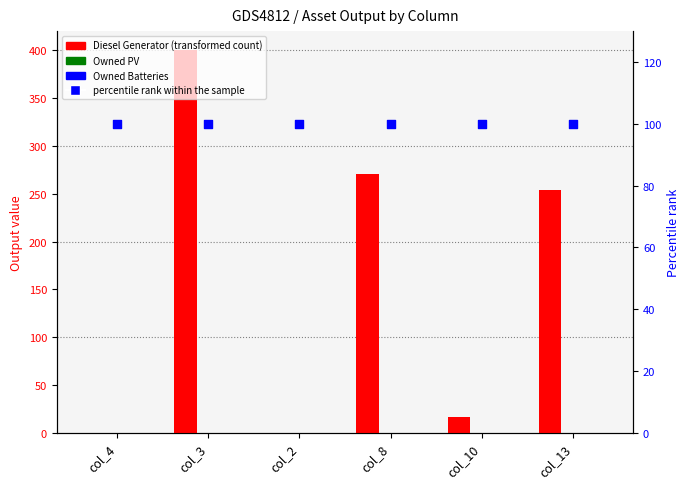

What are all the series names shown in the legend?

Diesel Generator, Owned PV, Owned Batteries, percentile rank within the sample